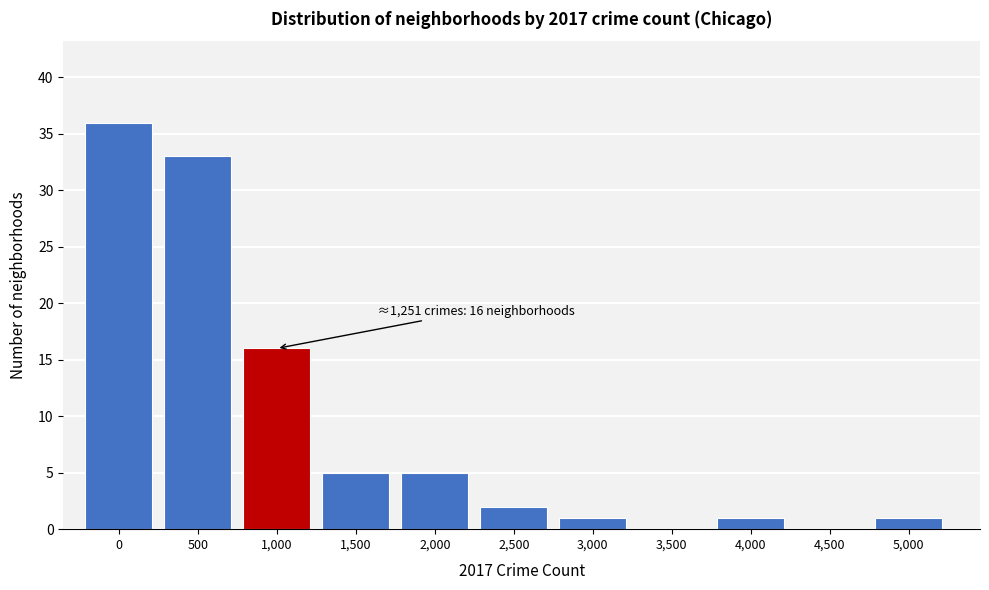

Reading right to left, list all the values displayed in this chart.

5,000=1	4,500=0	4,000=1	3,500=0	3,000=1	2,500=2	2,000=5	1,500=5	1,000=16	500=33	0=36